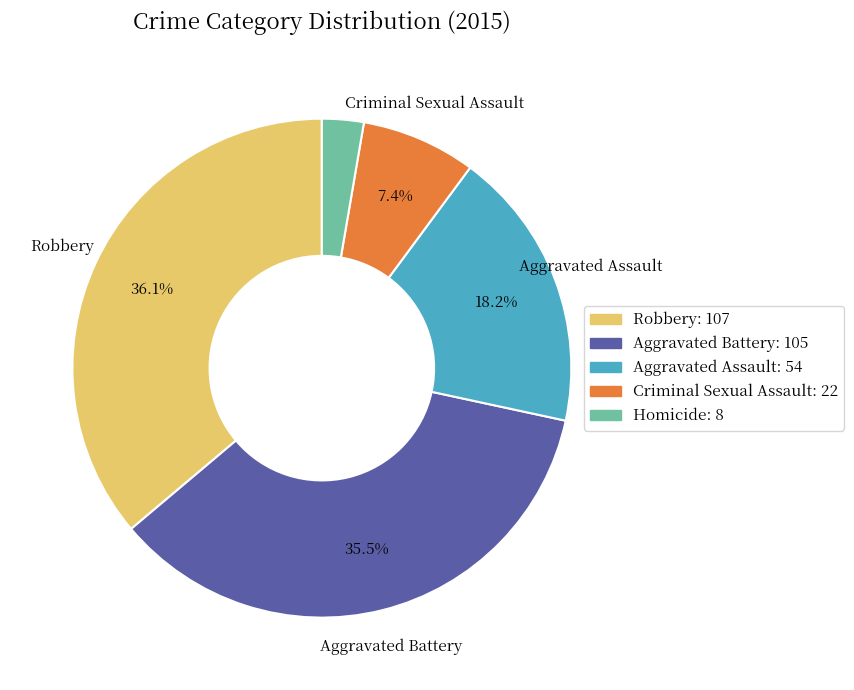

To the nearest percent, what is the difference between the largest and smallest slice percentages?

33%